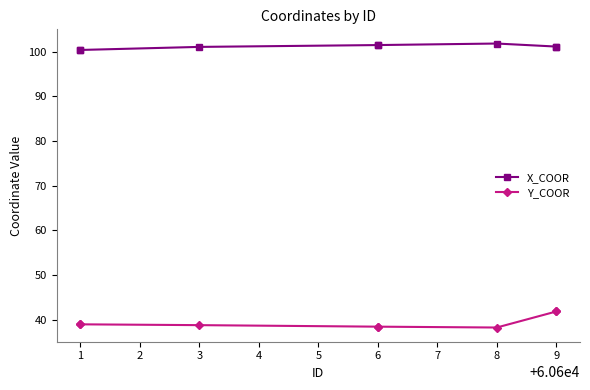

Which series has the widest spread of values?

Y_COOR